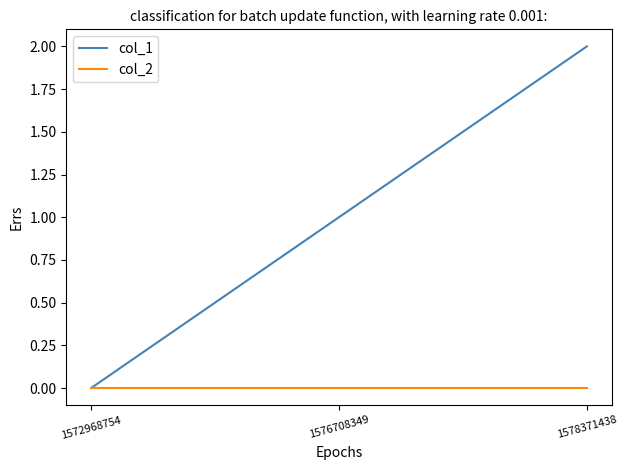

How many col_1 values are between 0 and 2?

3